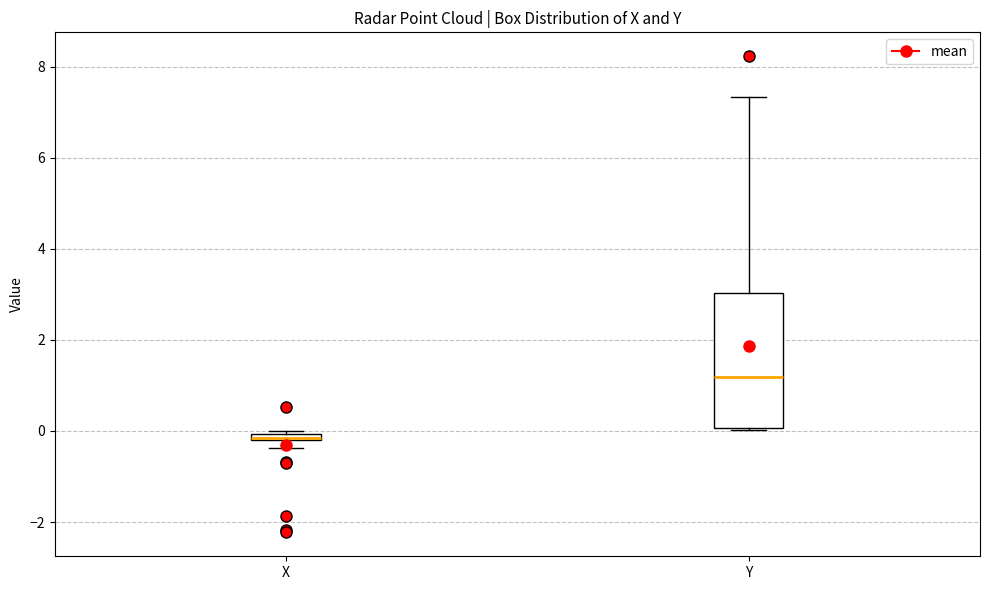

Where is the upper edge of the box for X on the y-axis? The values are not printed on the chart, so give them approximately, as read against the axis.

0.0